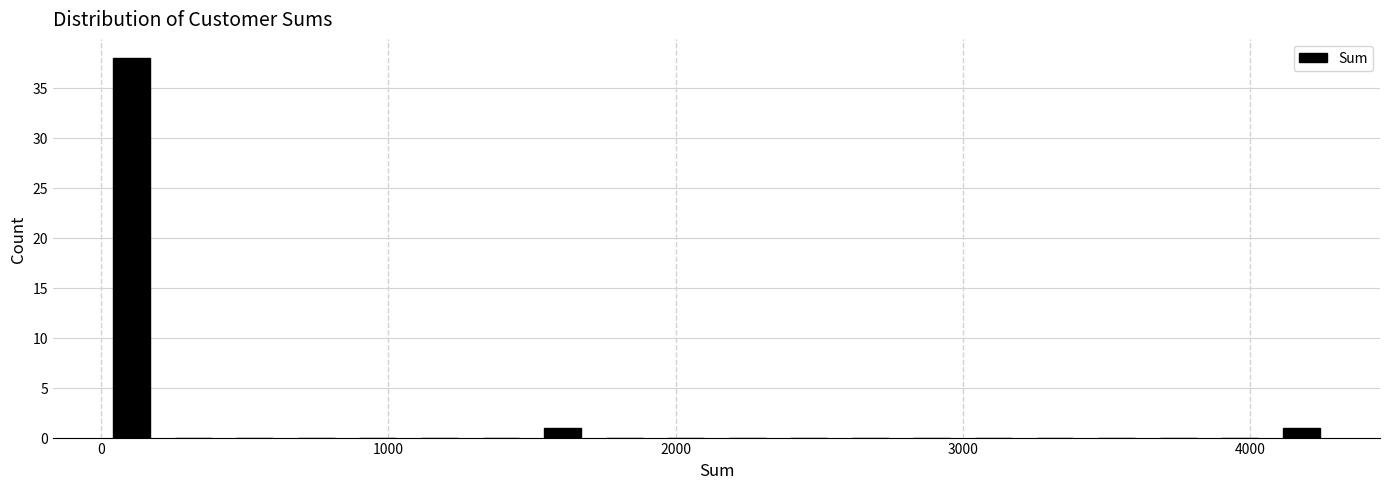

Read against the x-axis, roughly where is the centre of the tallest bar?

100